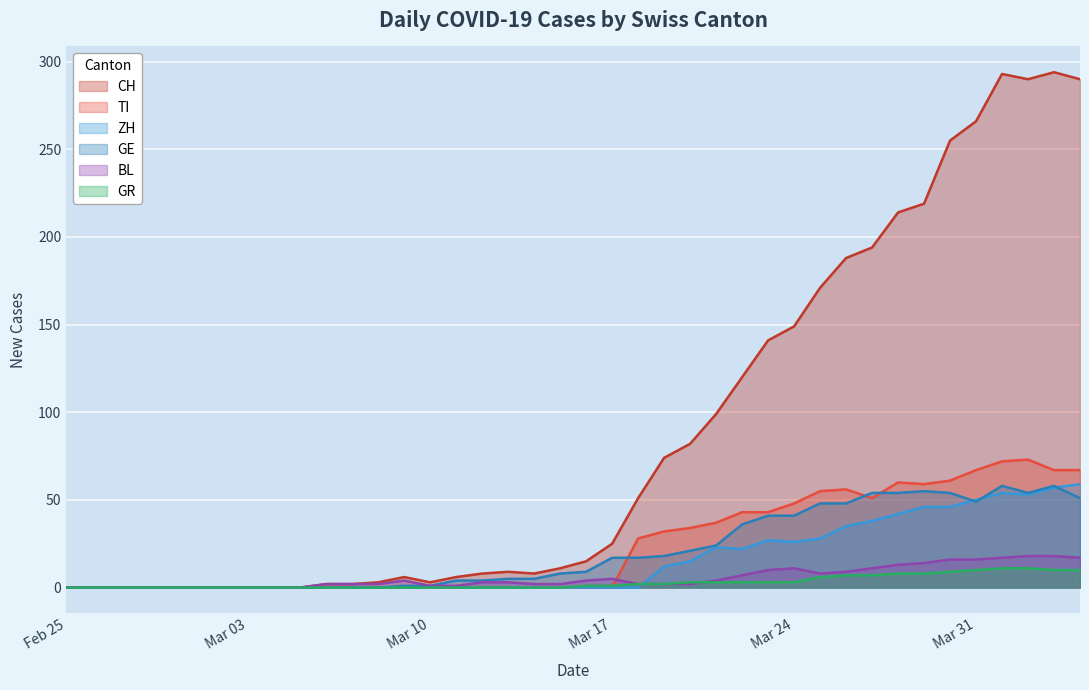

What is the greatest value displayed?

294